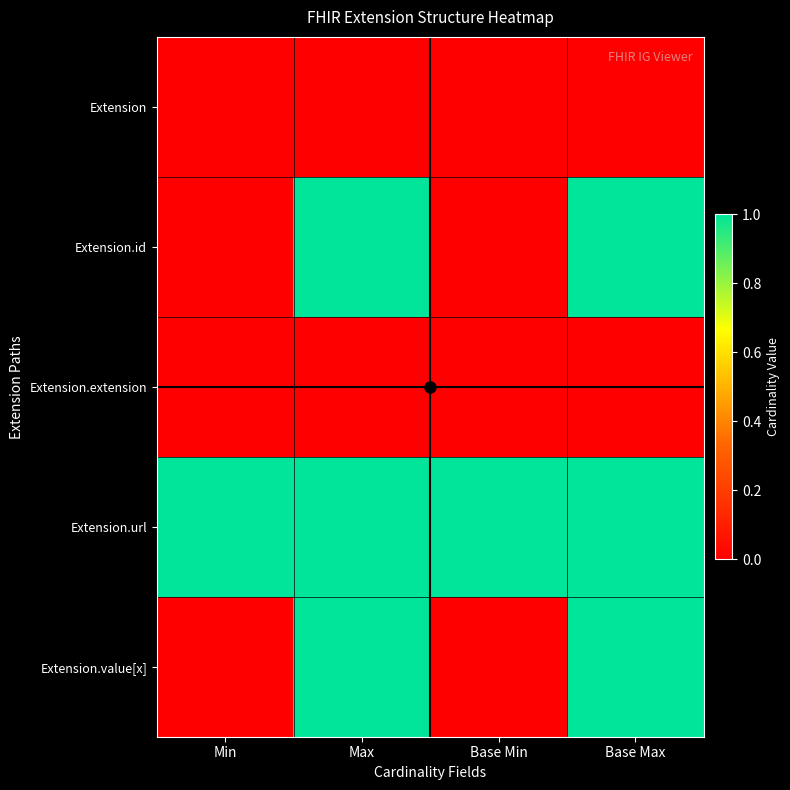

What is the total value across all series at Min?

1